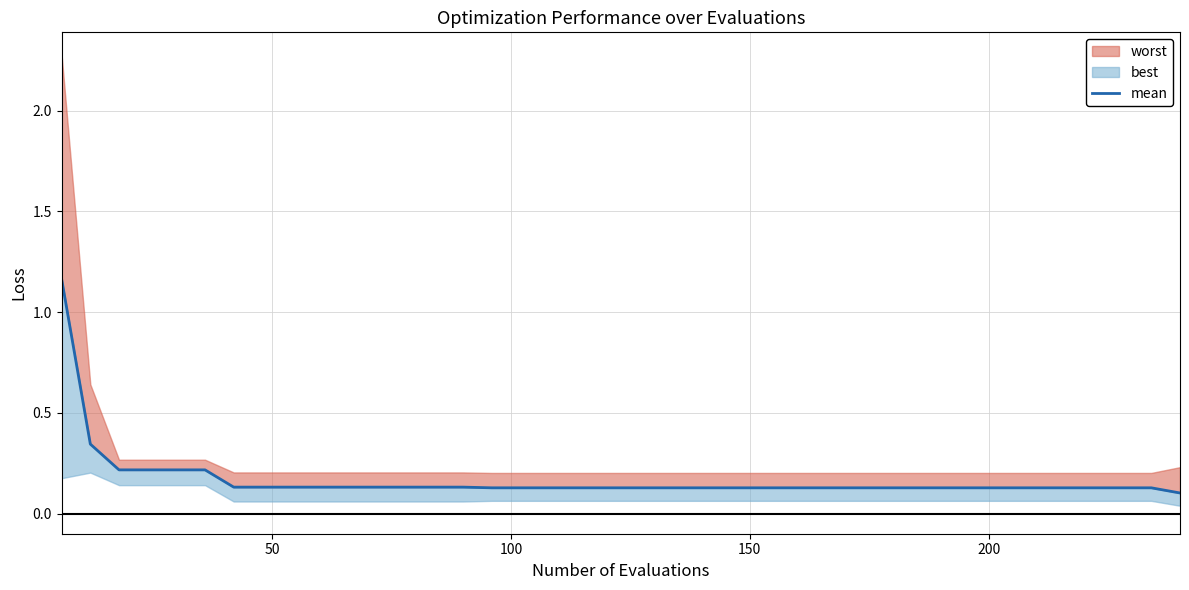

What is the minimum value shown in the chart?

0.1